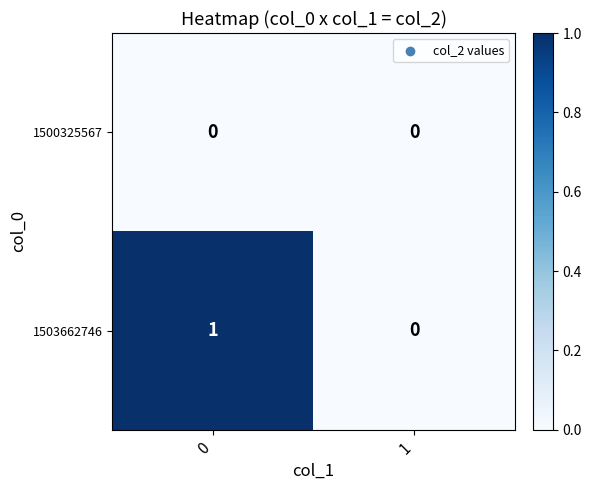

Which series has the widest spread of values?

1503662746